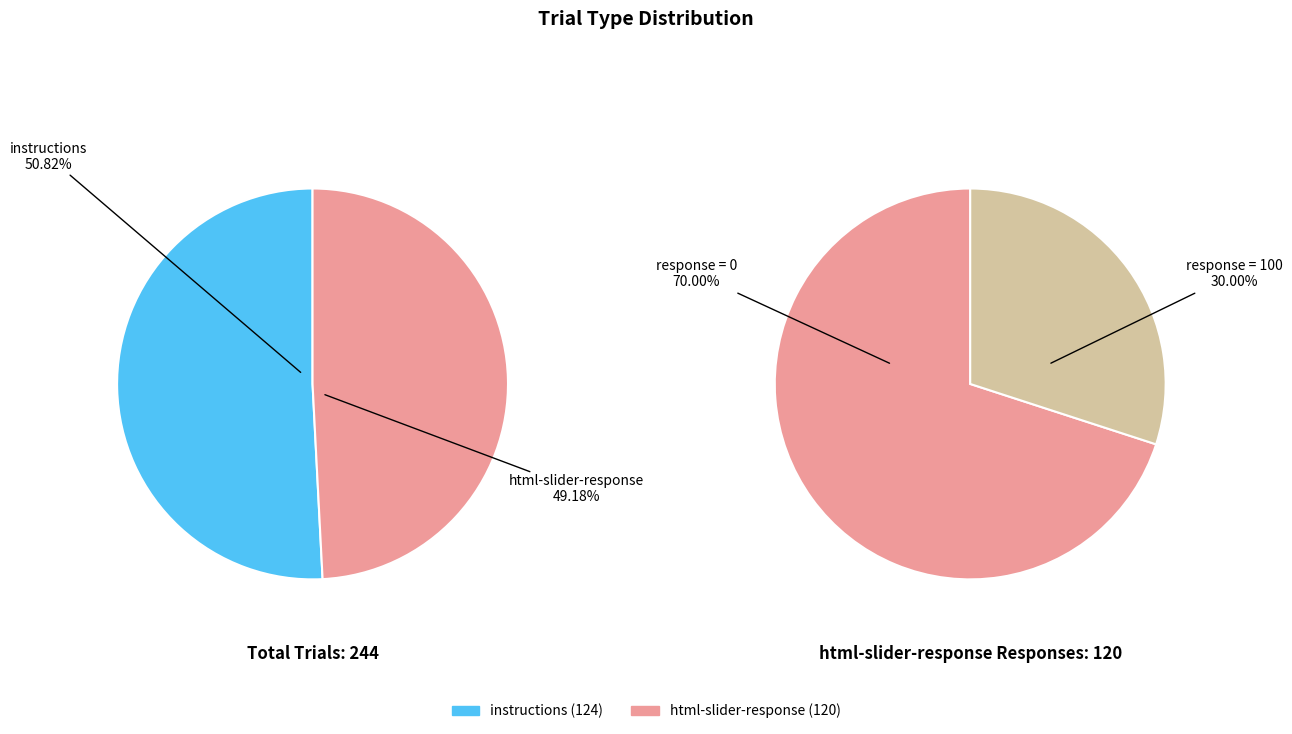

Count the number of slices in the pie.

2